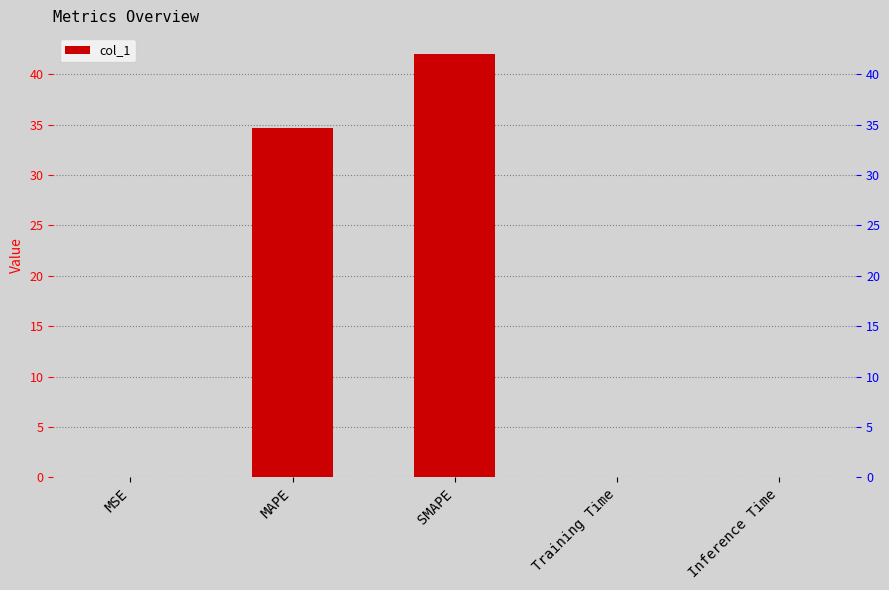

Rank the categories by value from highest to lowest.

SMAPE, MAPE, Inference Time, Training Time, MSE